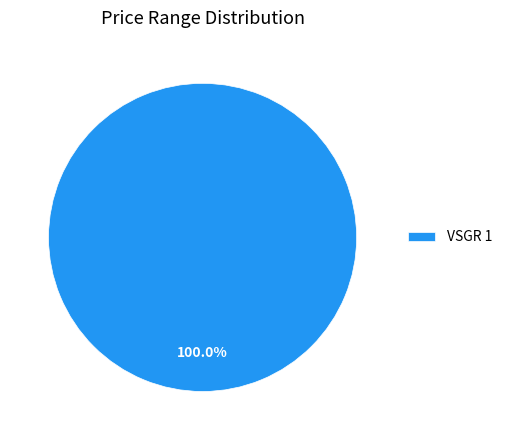

Which slice represents more than half of the pie?

VSGR 1